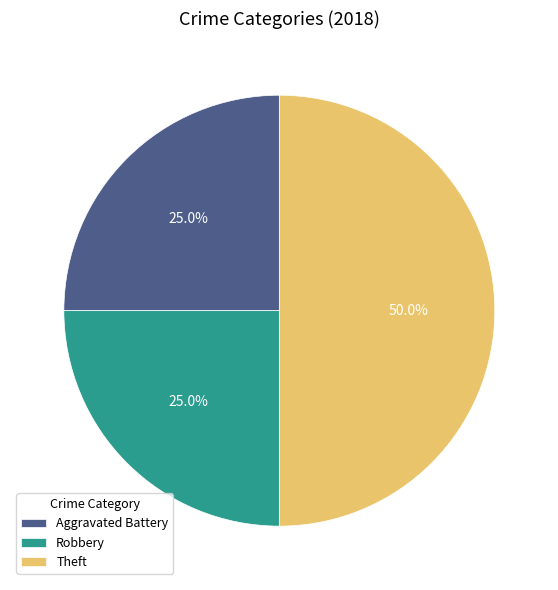

Which slice is the largest?

Theft